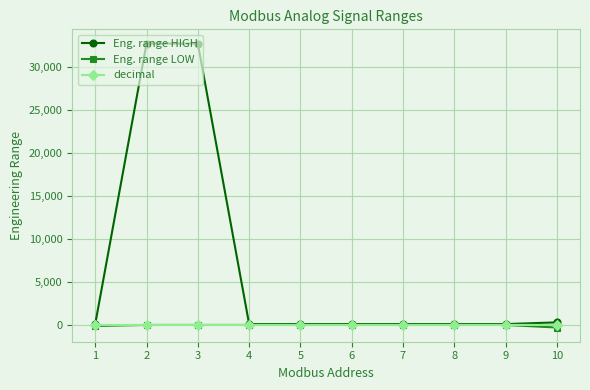

How many categories are shown in the chart?

10